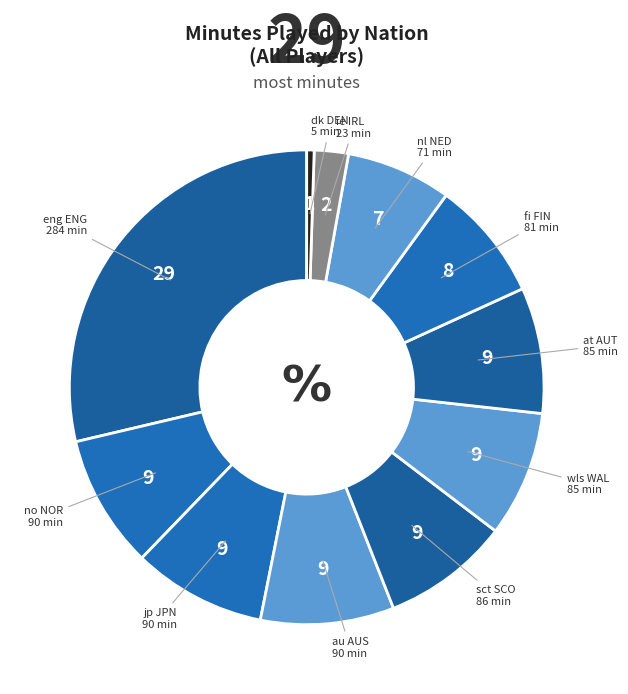

How many slices are in this pie chart?

11